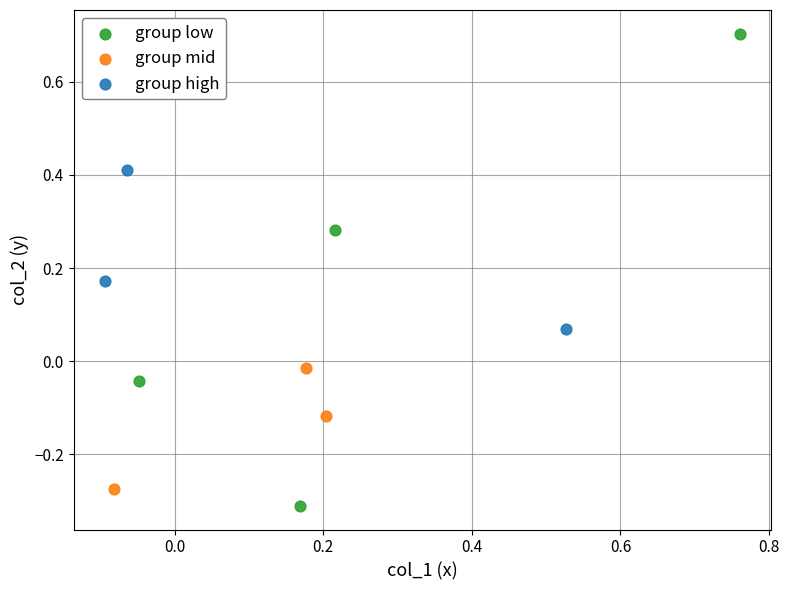

Which series contains the highest Y value?

group low